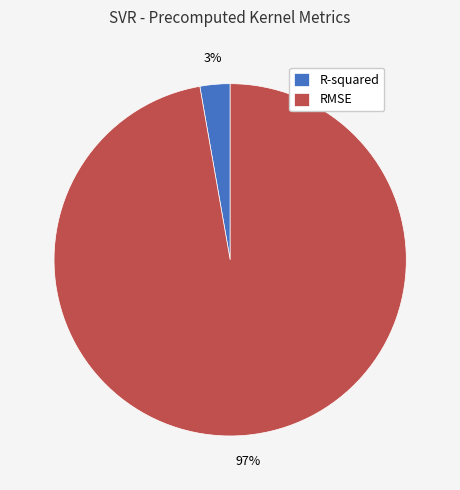

Between RMSE and R-squared, which is larger?

RMSE